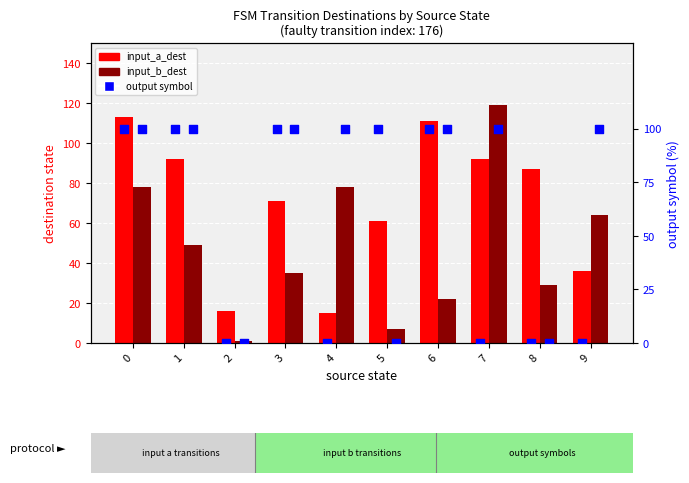

Which series reaches the maximum Y coordinate?

input_b_dest